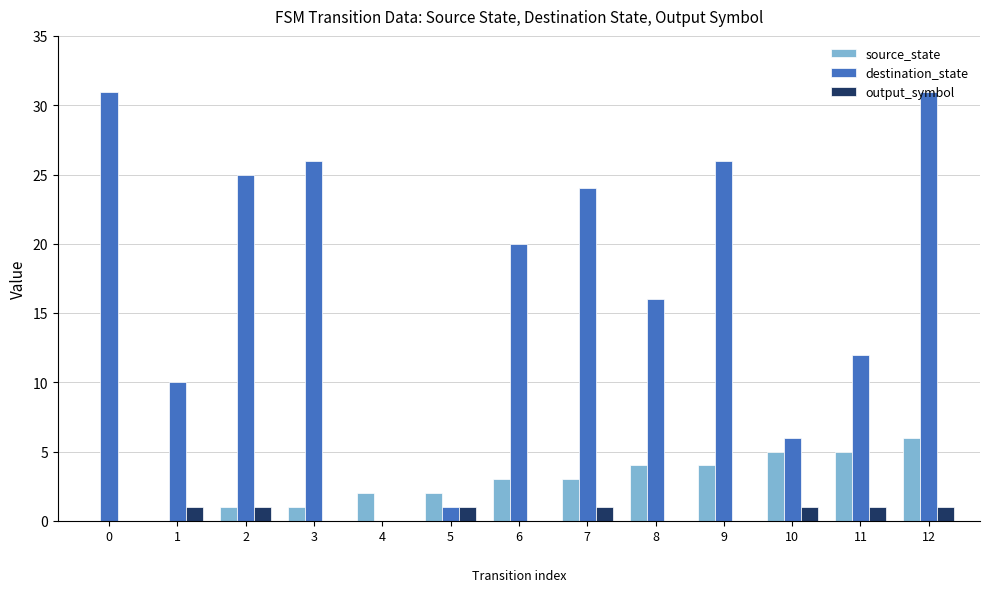

At which category is the sum across all series the highest?

12